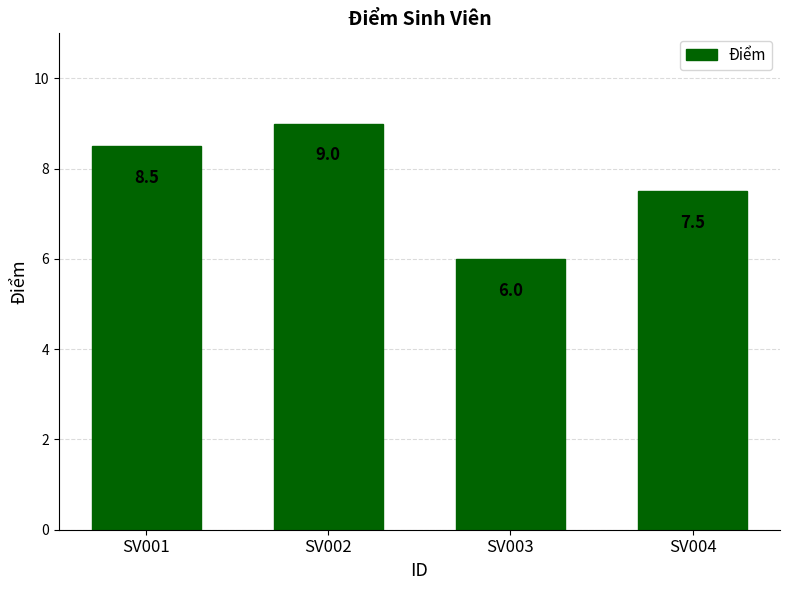

How many values are between 7 and 9?

3